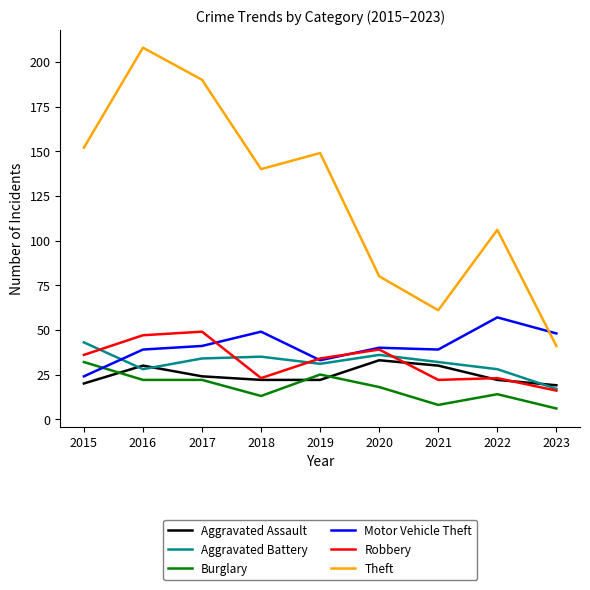

How many times do Aggravated Battery and Motor Vehicle Theft cross each other?

1